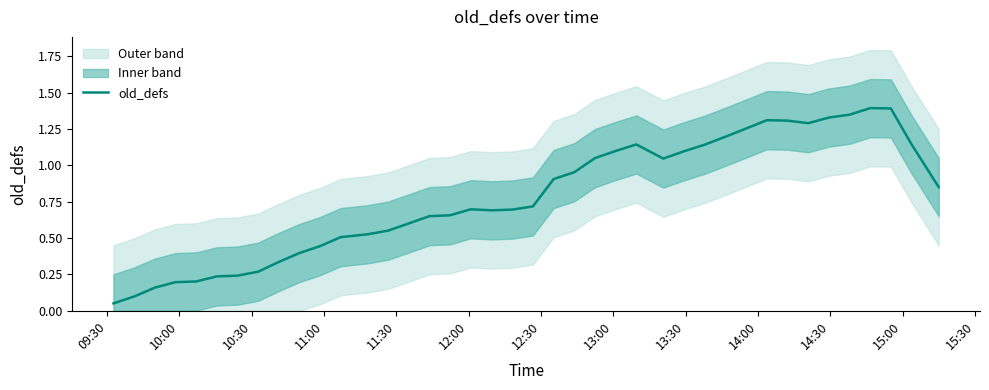

Which category has the lowest value across all series?

09:30